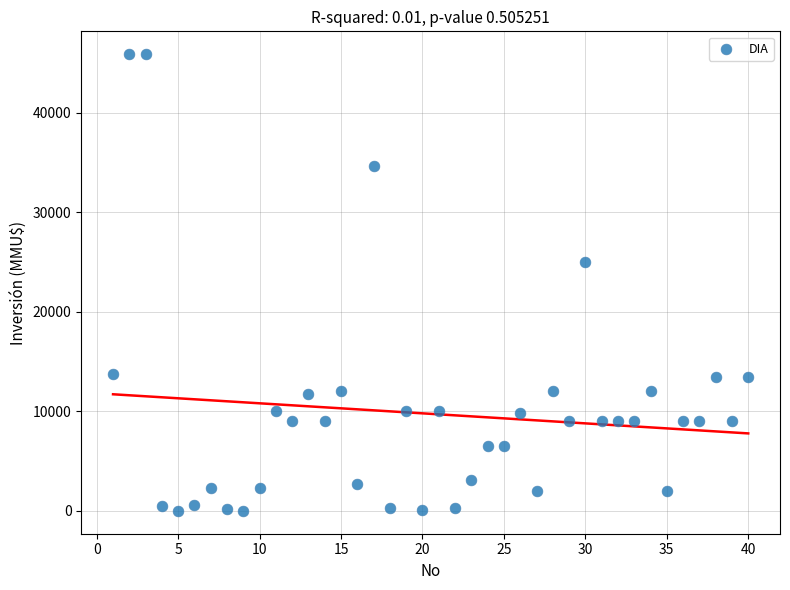

What is the range of Y values (max minus min)?

45900